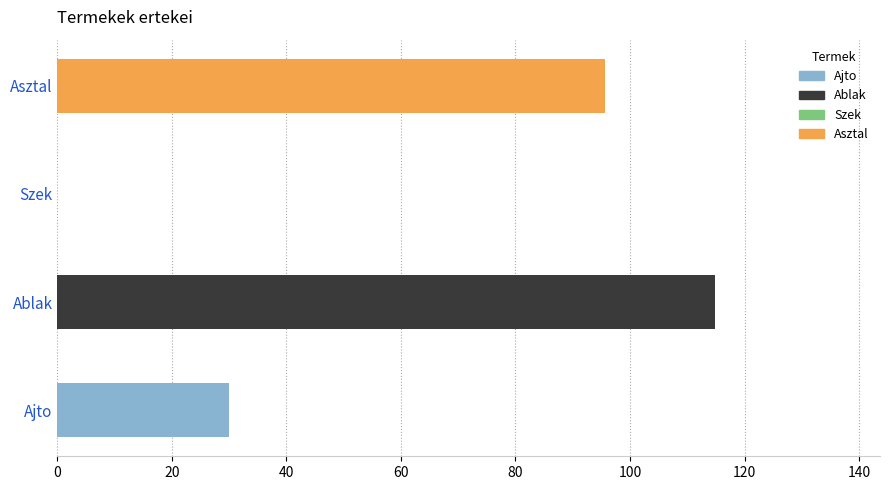

List the labels in order of value, smallest first.

Szek, Ajto, Asztal, Ablak